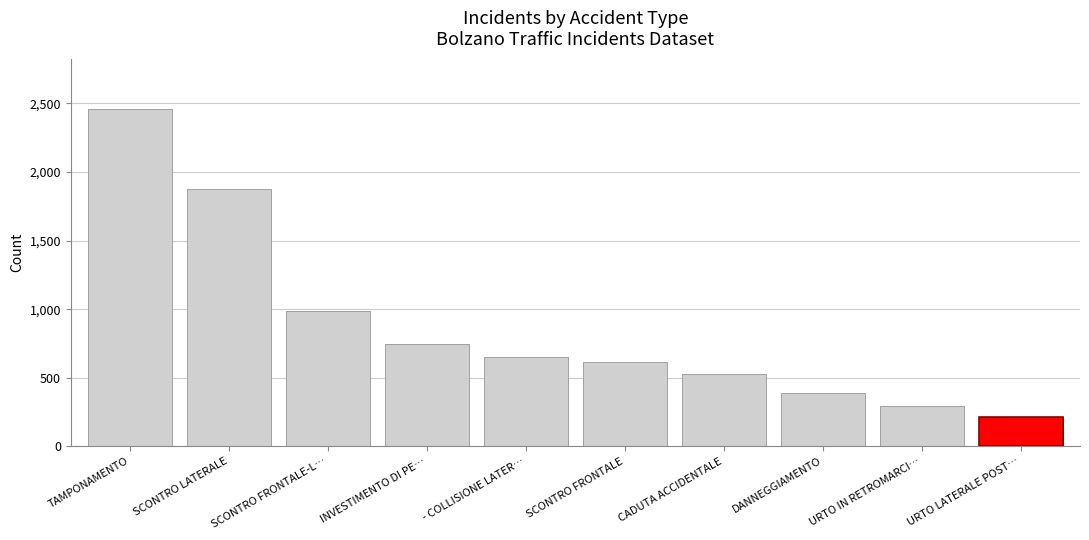

What is the greatest value displayed?

2456